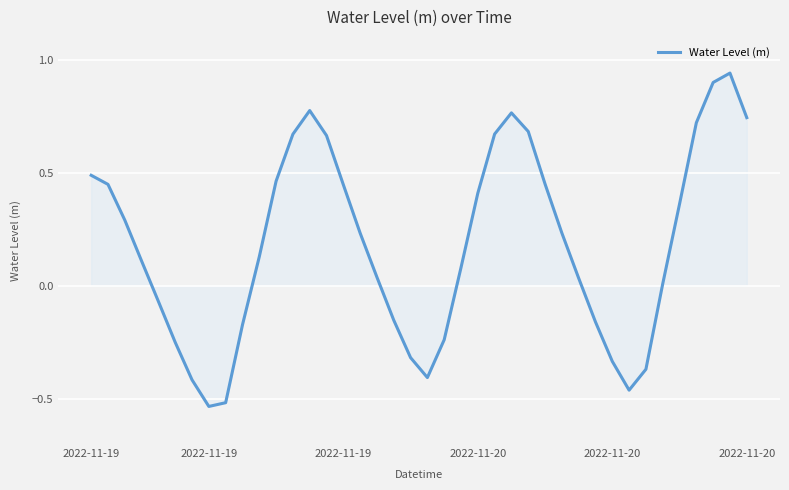

What is the difference between the maximum and minimum values?

1.5